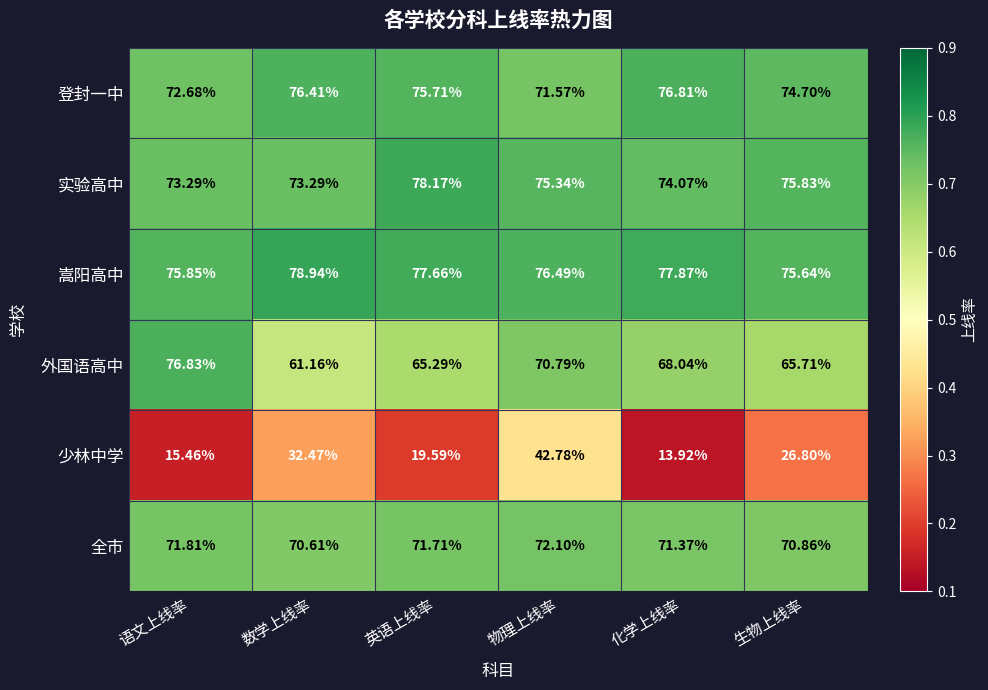

At which label does 外国语高中 reach its minimum?

数学上线率